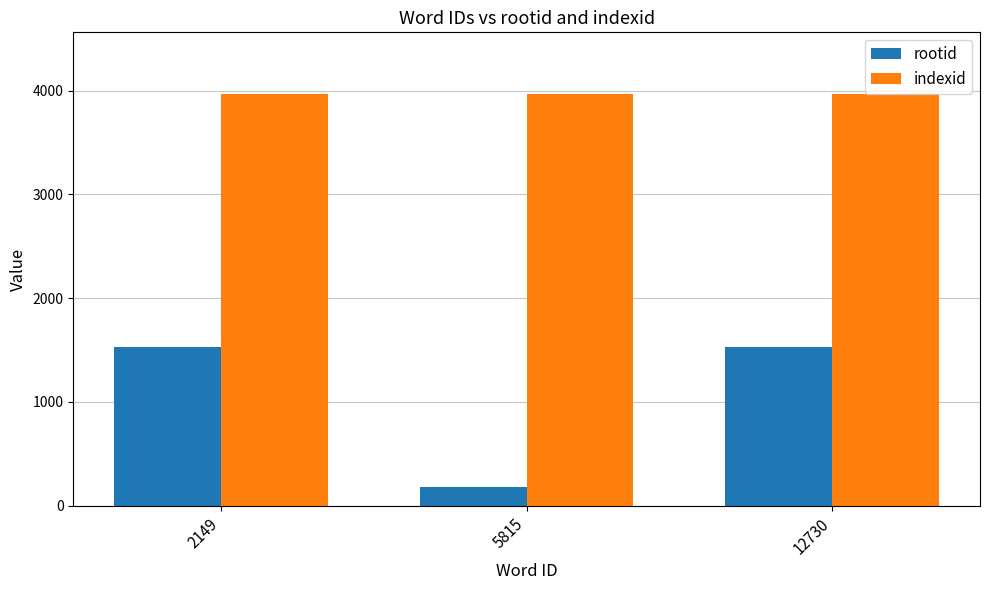

Which category has the lowest value across all series?

5815